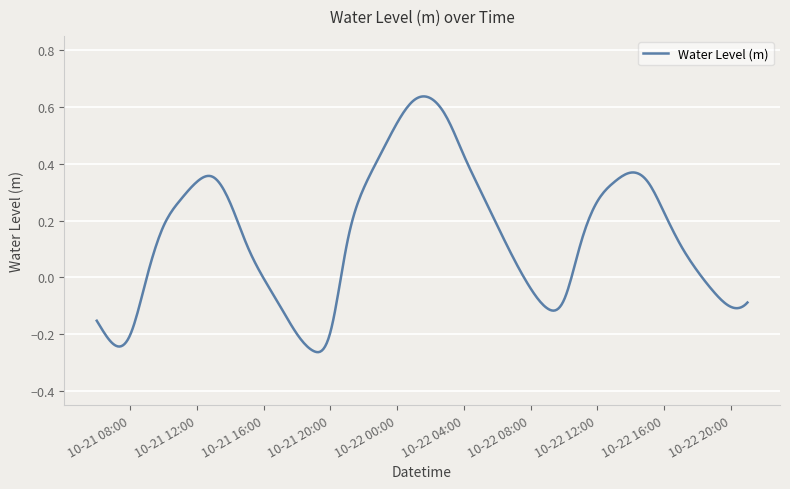

What is the difference between the maximum and minimum values?

0.9